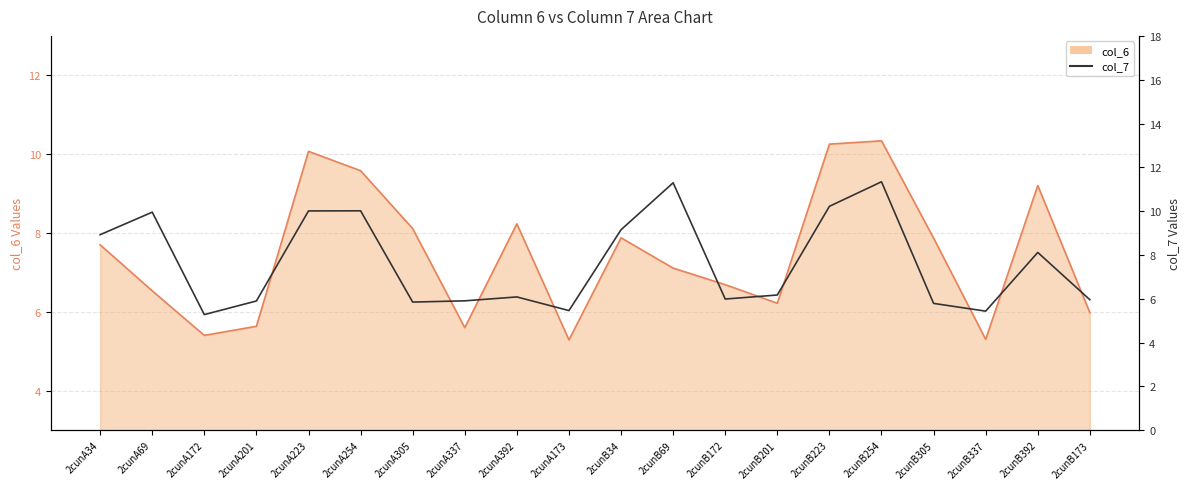

At which label does col_6 first exceed 7?

2cunA34